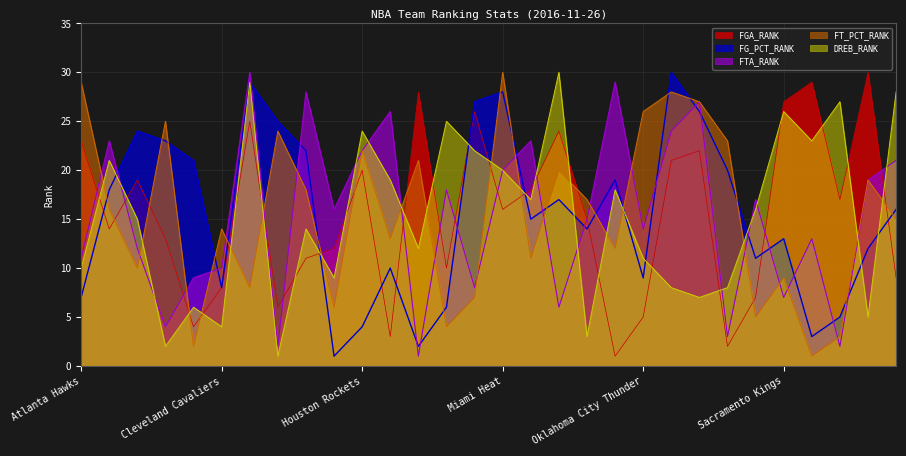

Which series changed the most between Dallas Mavericks and Indiana Pacers?

FGA_RANK